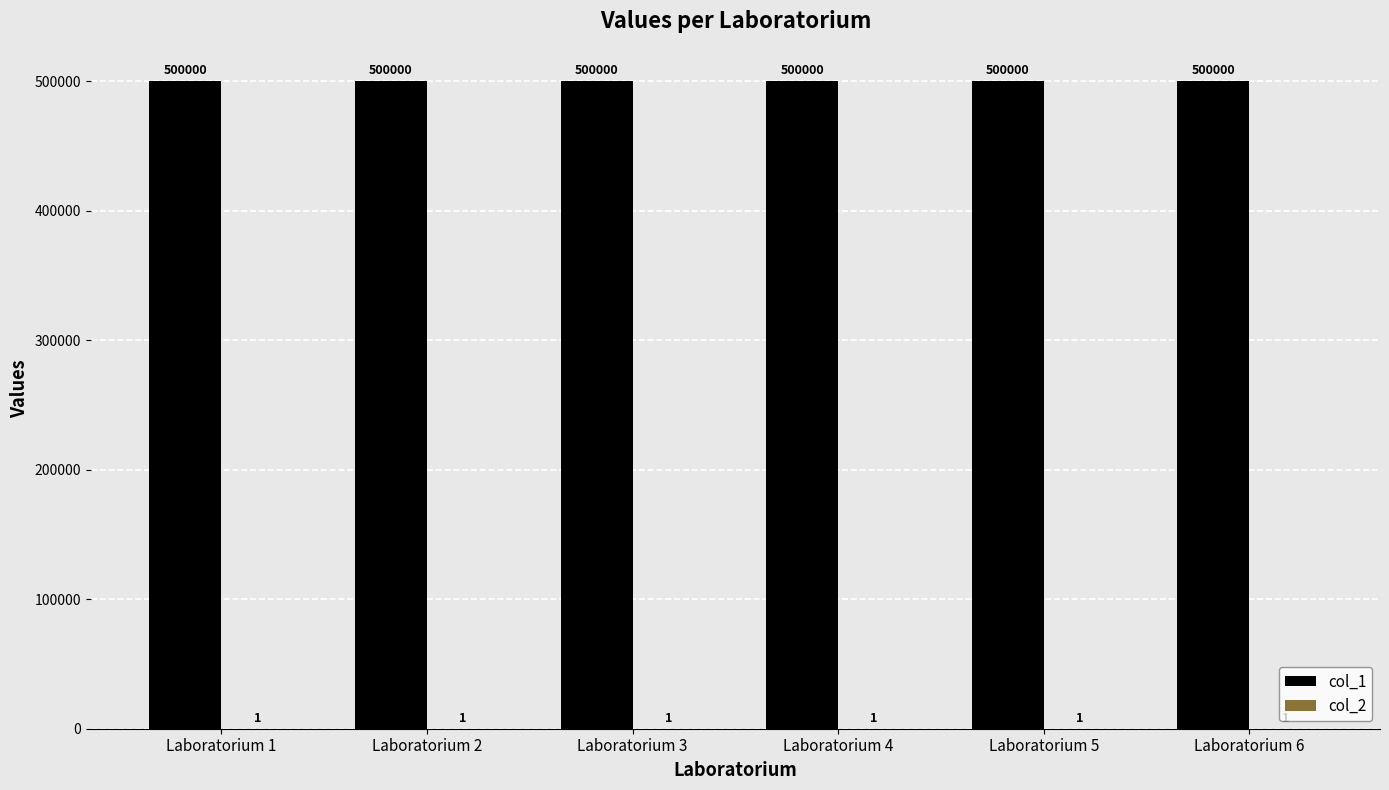

What is the total value across all series at Laboratorium 5?

500001